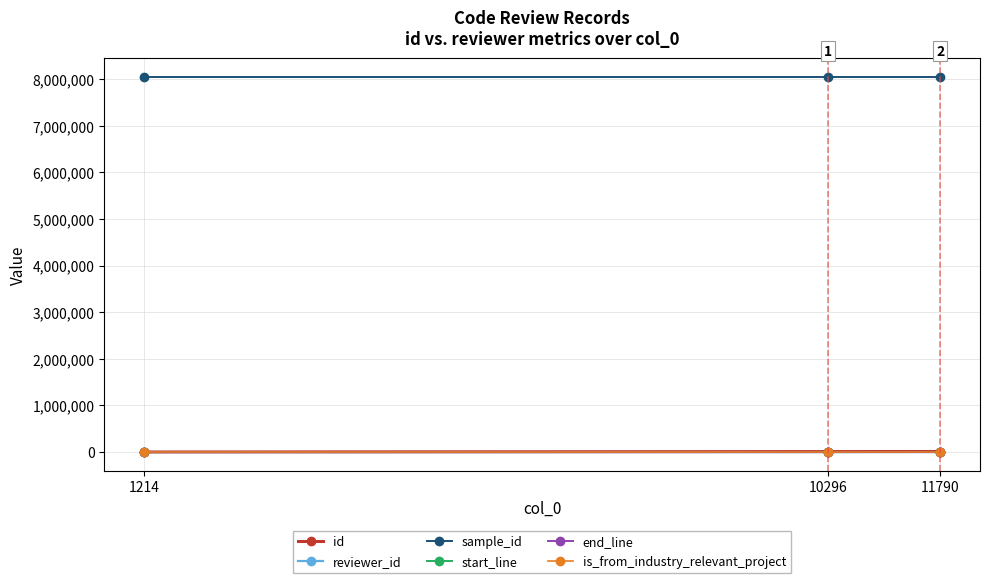

What is the approximate value of reviewer_id at 11790?

3